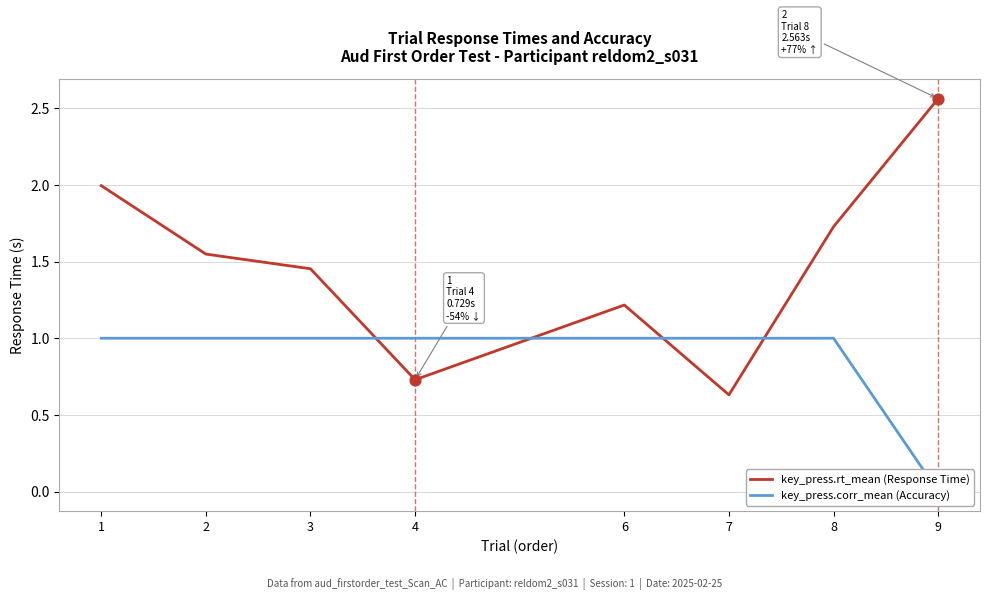

Which series contains the lowest Y value?

key_press.corr_mean (Accuracy)